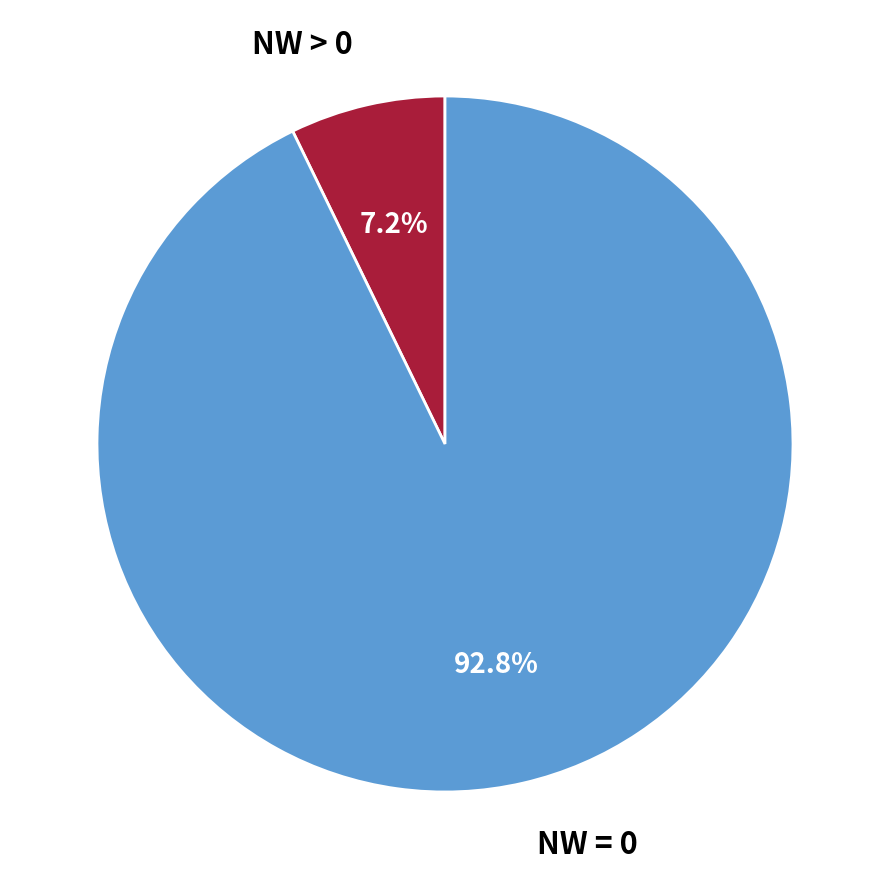

Is there any slice that represents more than half of the pie?

Yes